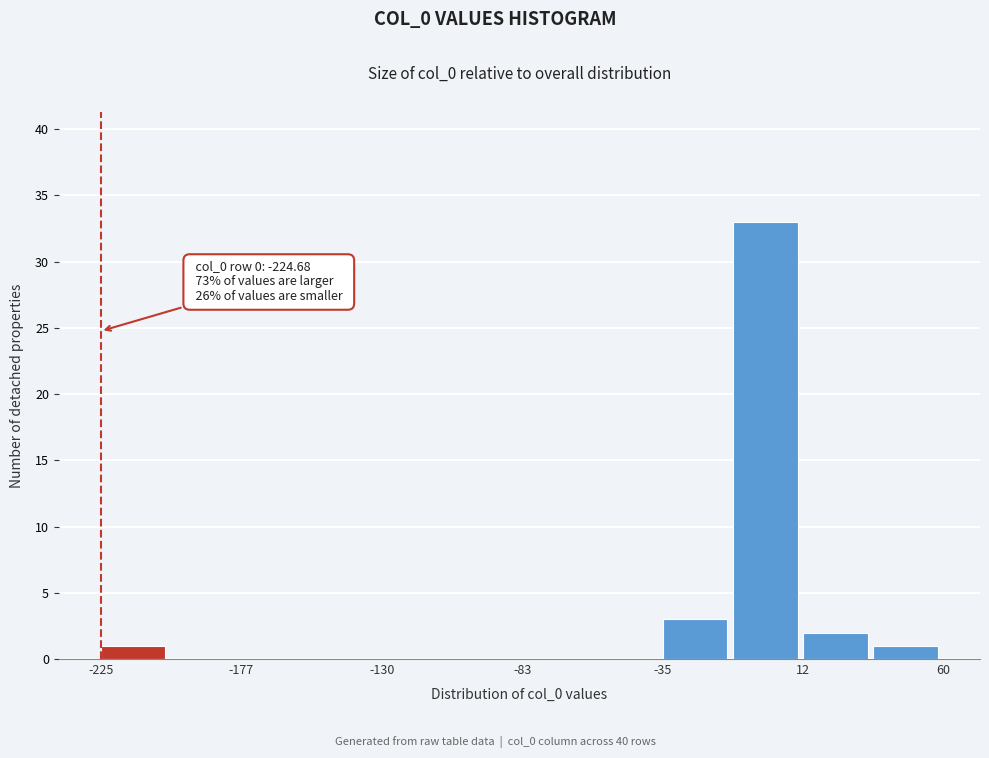

Over which range of the x-axis is the bar tallest?

-10 to 10